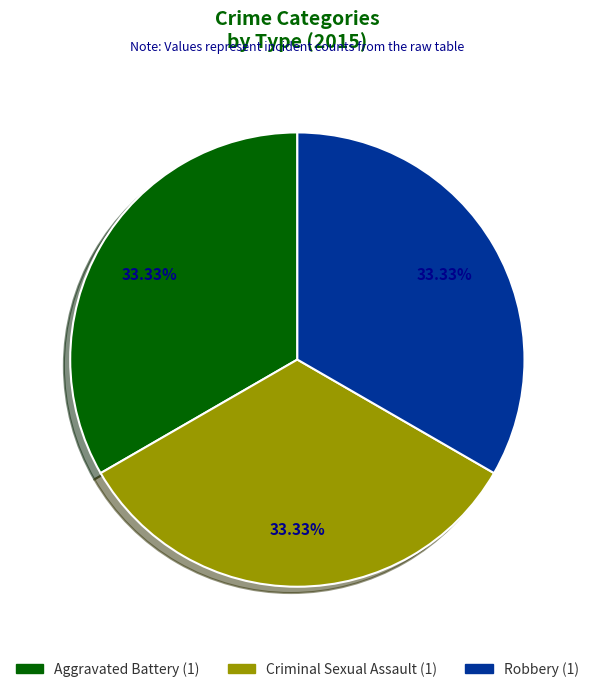

Does any single category account for the majority?

No